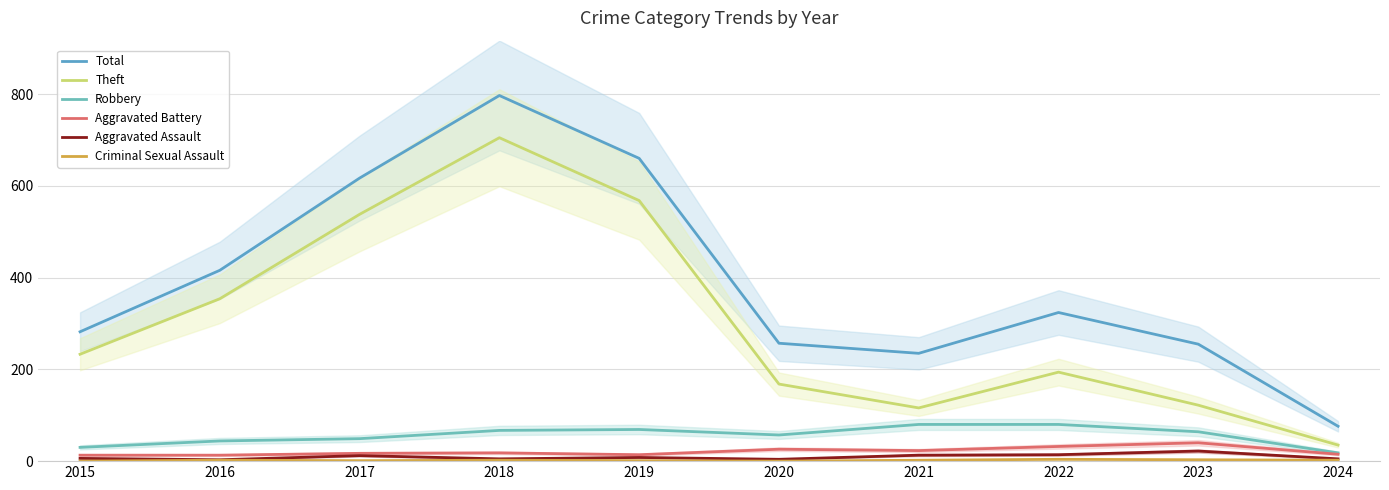

Is the value of Aggravated Assault at 2016 greater than the value of Robbery at 2022?

No